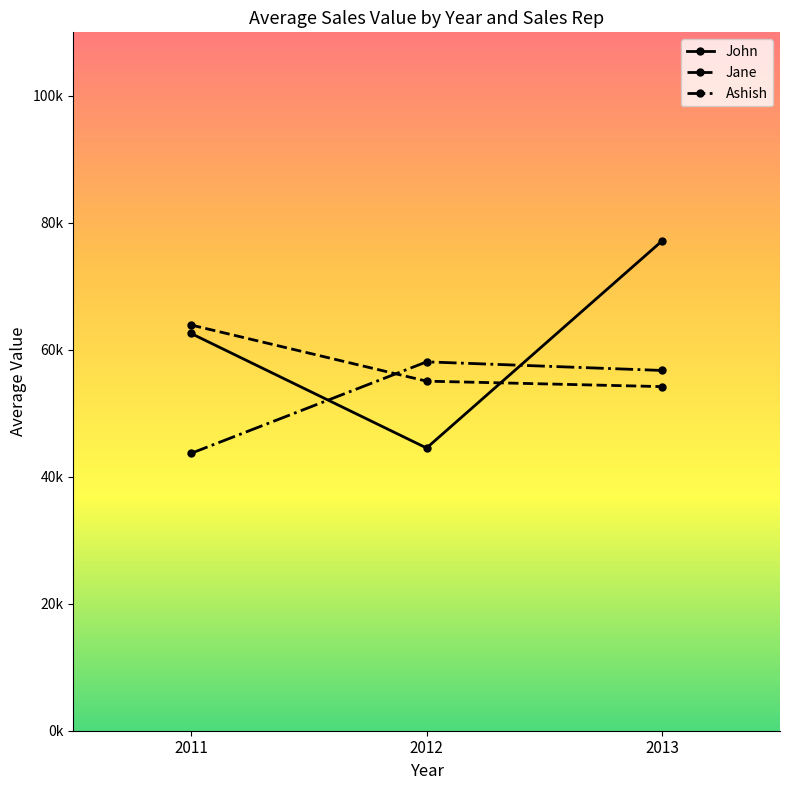

Does the chart display data point markers on the line(s)?

Yes